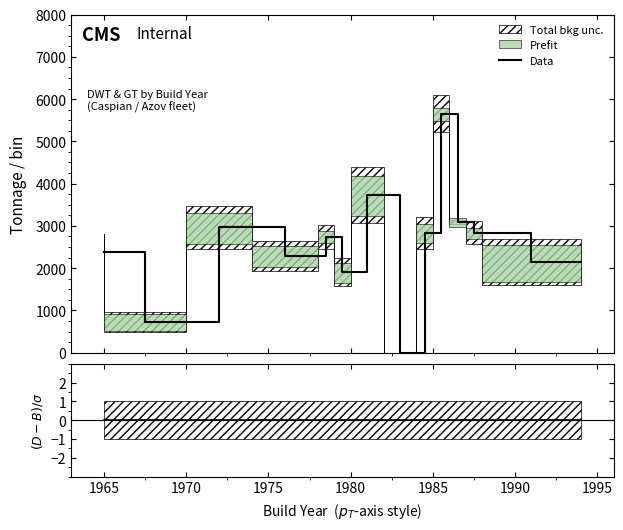

What is the highest value of the Data series?

5652.0